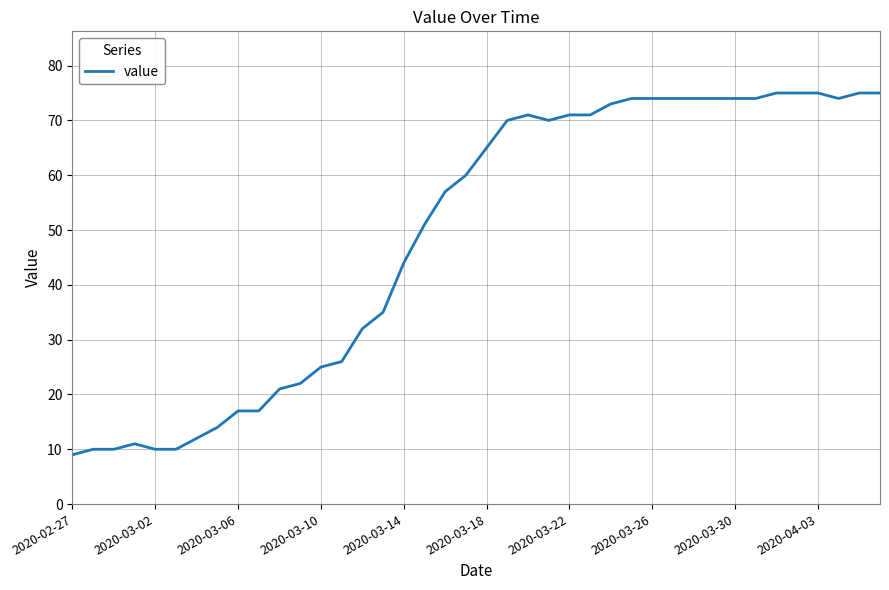

What is the difference between the maximum and minimum values?

66